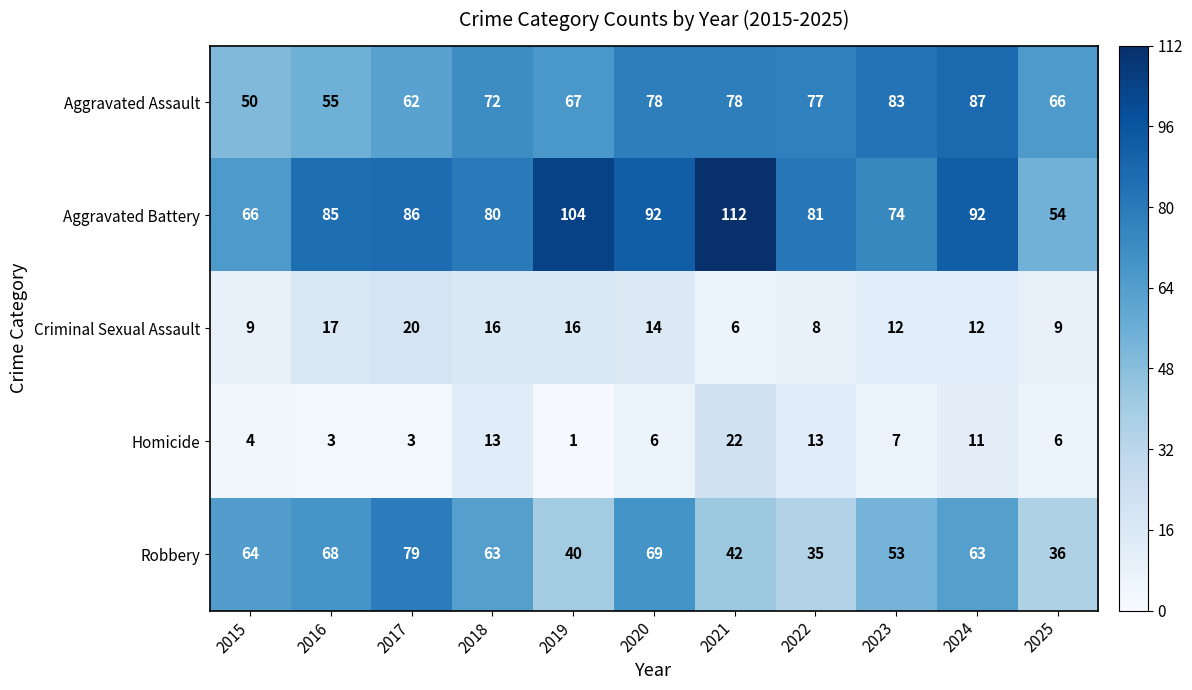

What is the sum of the Aggravated Battery values at 2022 and 2021?

193